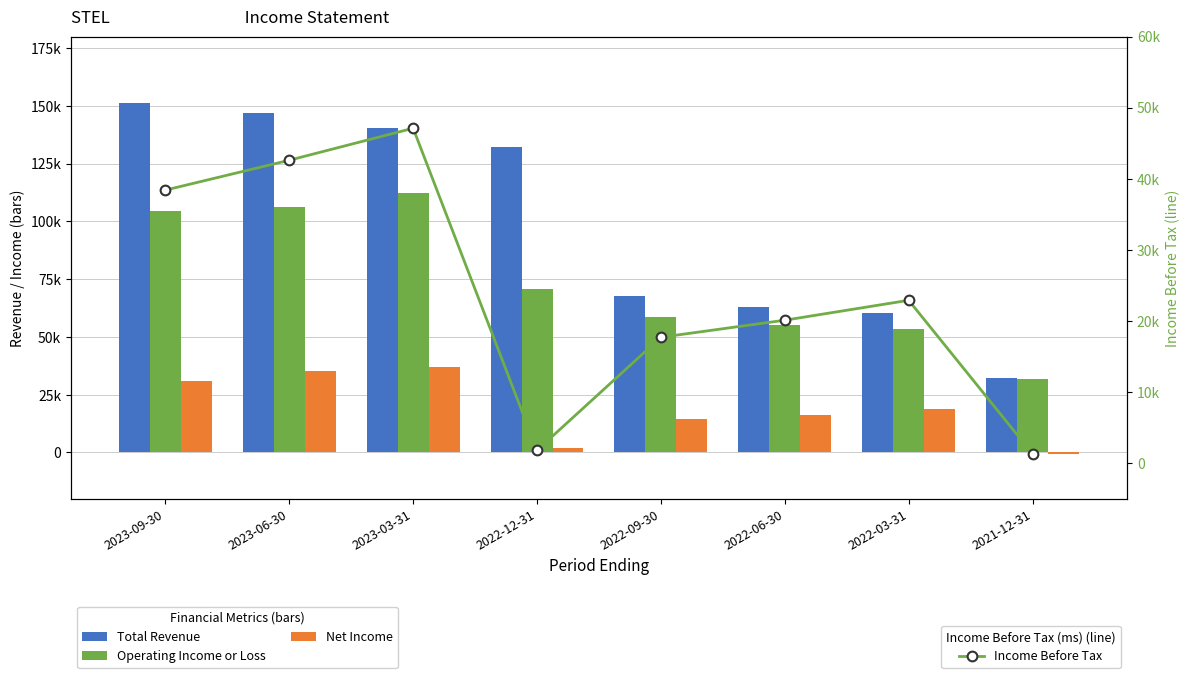

True or false: Net Income has a value of 2100 at 2022-12-31.

True